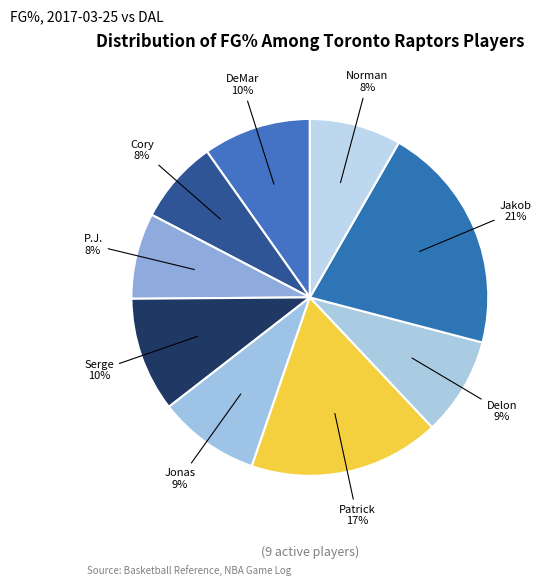

How many segments does this pie chart have?

9